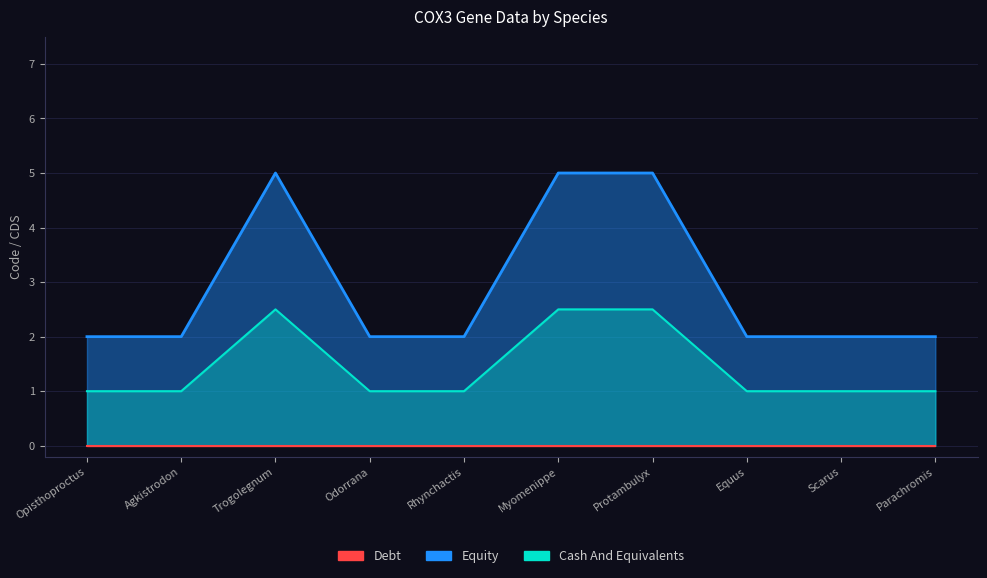

What are all the series names shown in the legend?

Equity, Cash And Equivalents, Debt